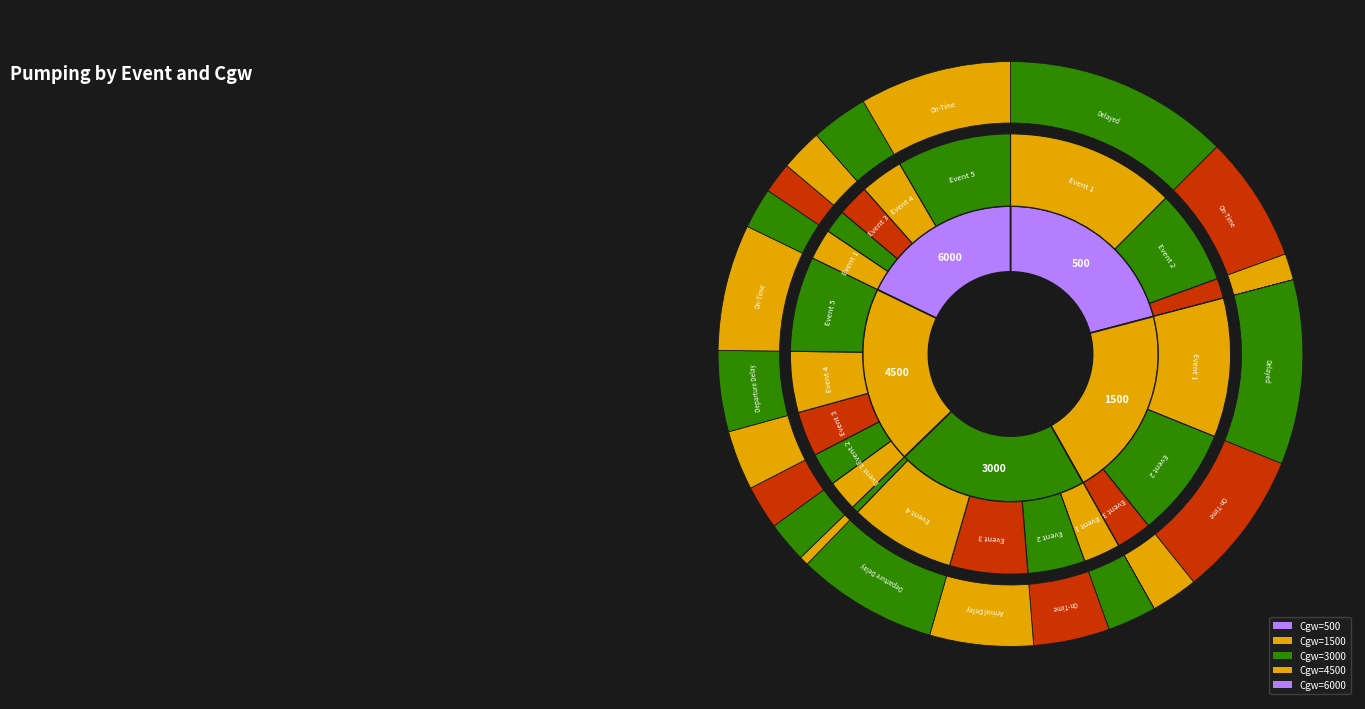

Is Event 4 the majority of the pie?

No